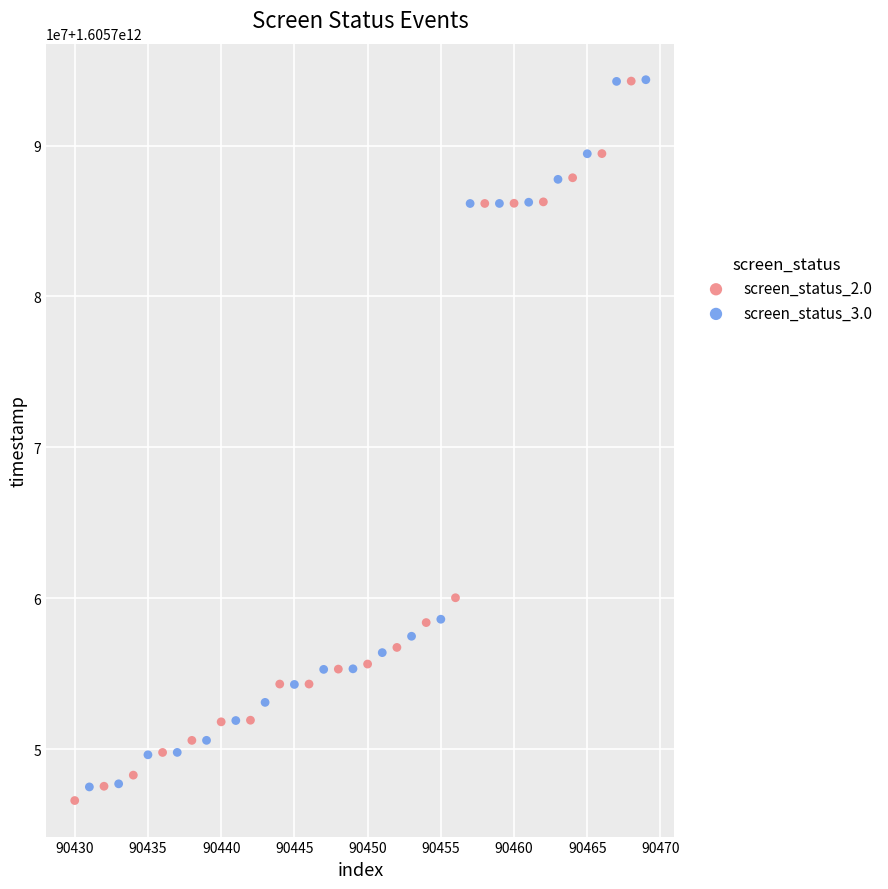

Which series reaches the minimum Y coordinate?

screen_status_2.0